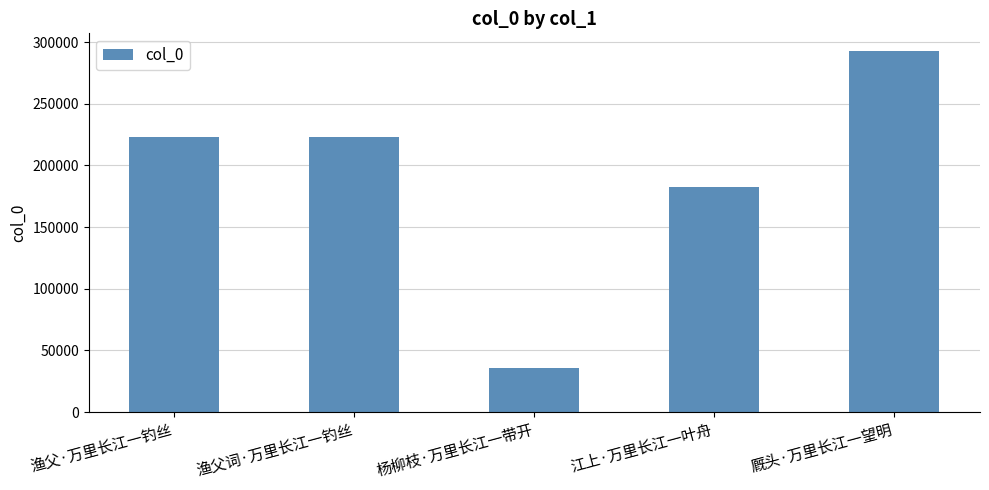

Is it true that the value at 渔父词·万里长江一钓丝 is 122013?

False